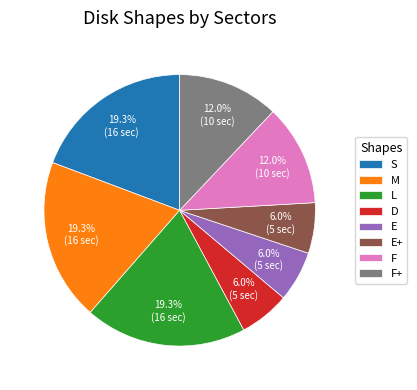

Is there a majority slice in this chart?

No